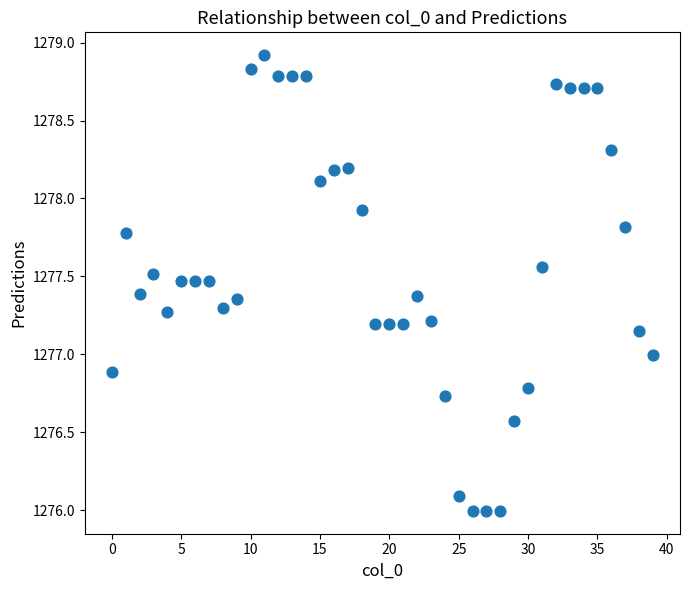

What is the range of Y values (max minus min)?

2.9